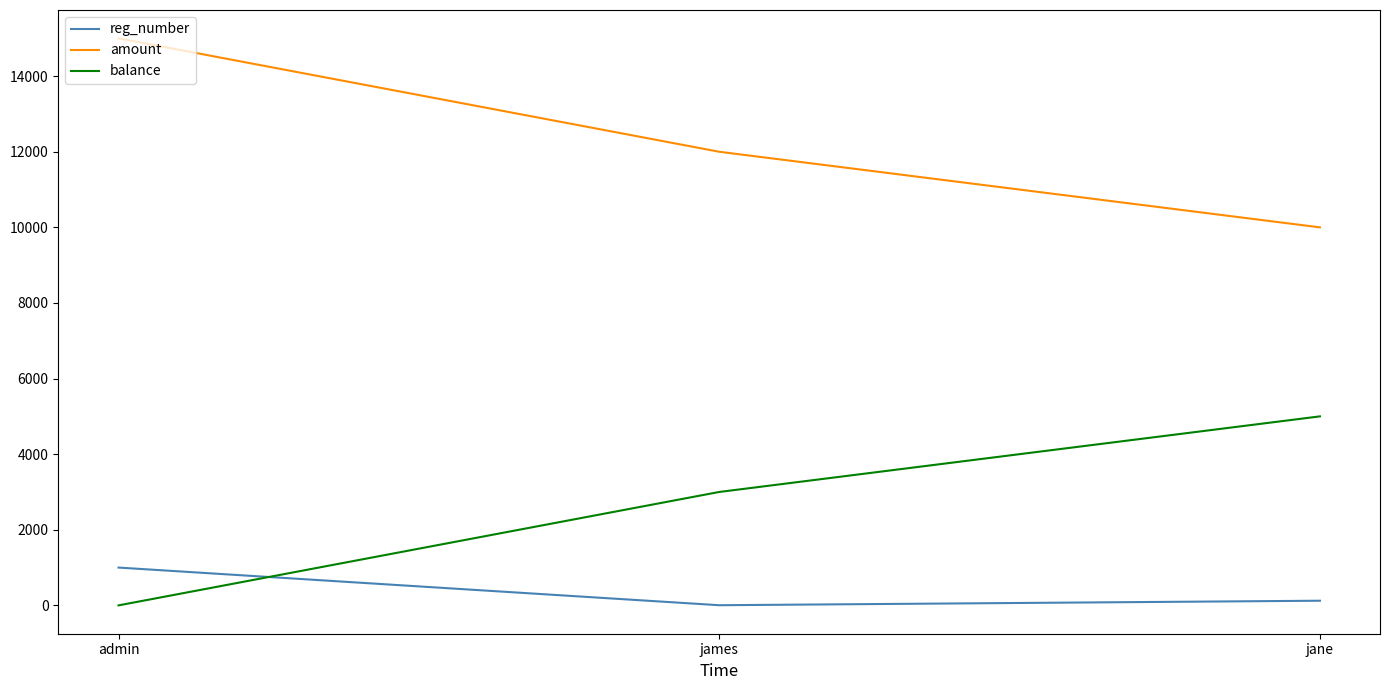

Rank the series at jane from lowest to highest value.

reg_number, balance, amount